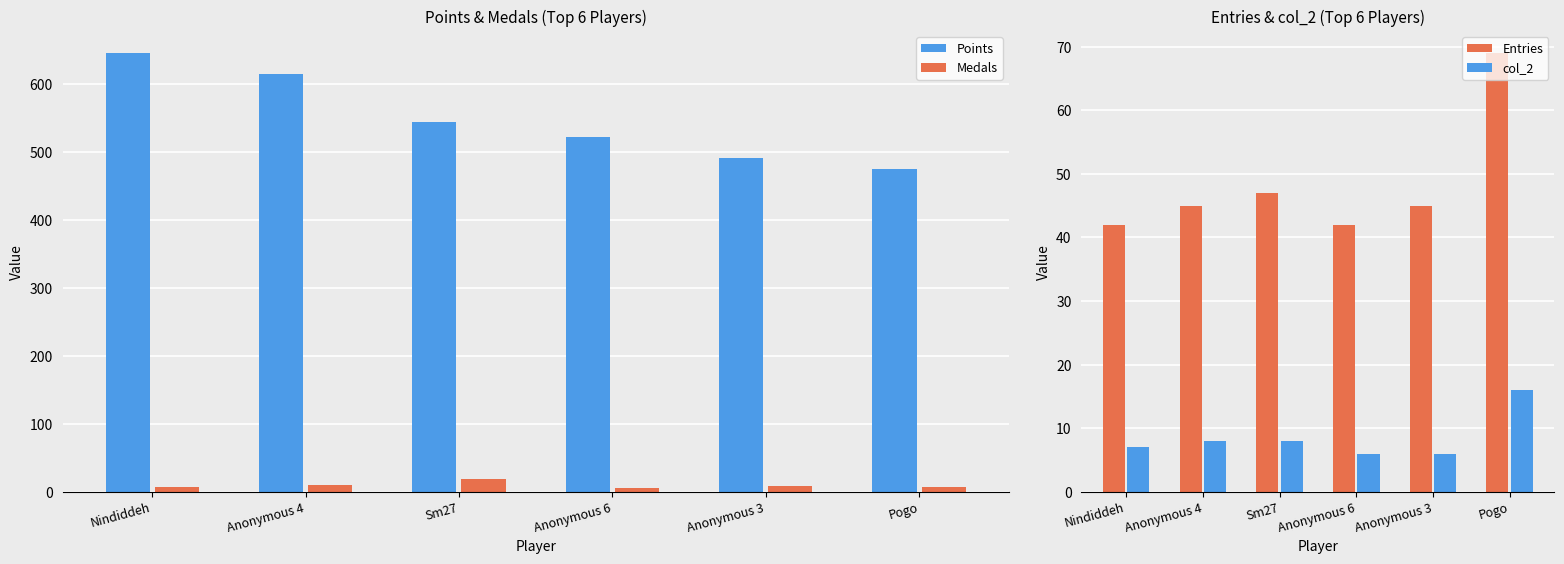

How many col_2 values are between 6 and 8?

5